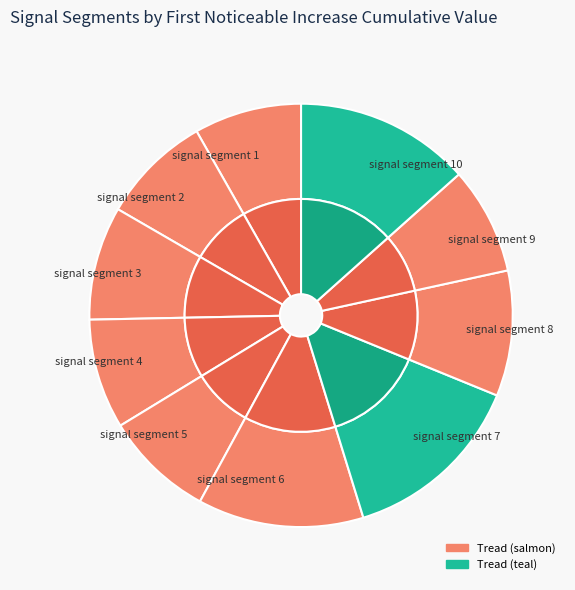

Does signal segment 7 account for over 50% of the chart?

No